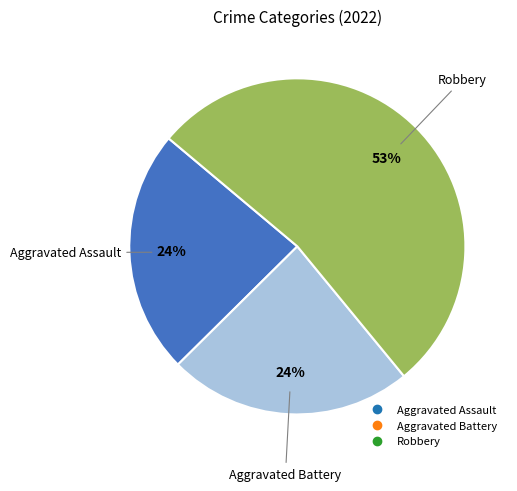

Is there any slice that represents more than half of the pie?

Yes